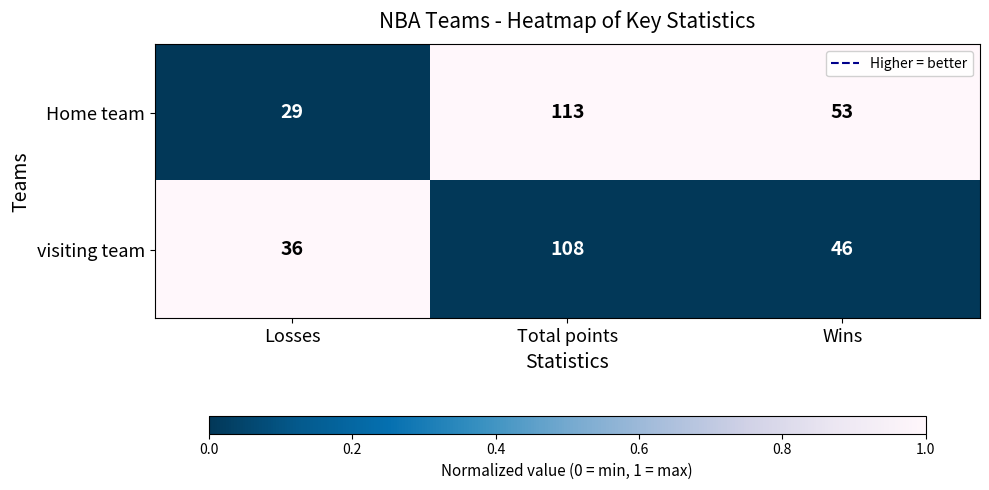

Count the visiting team values in the range 36 to 108.

3